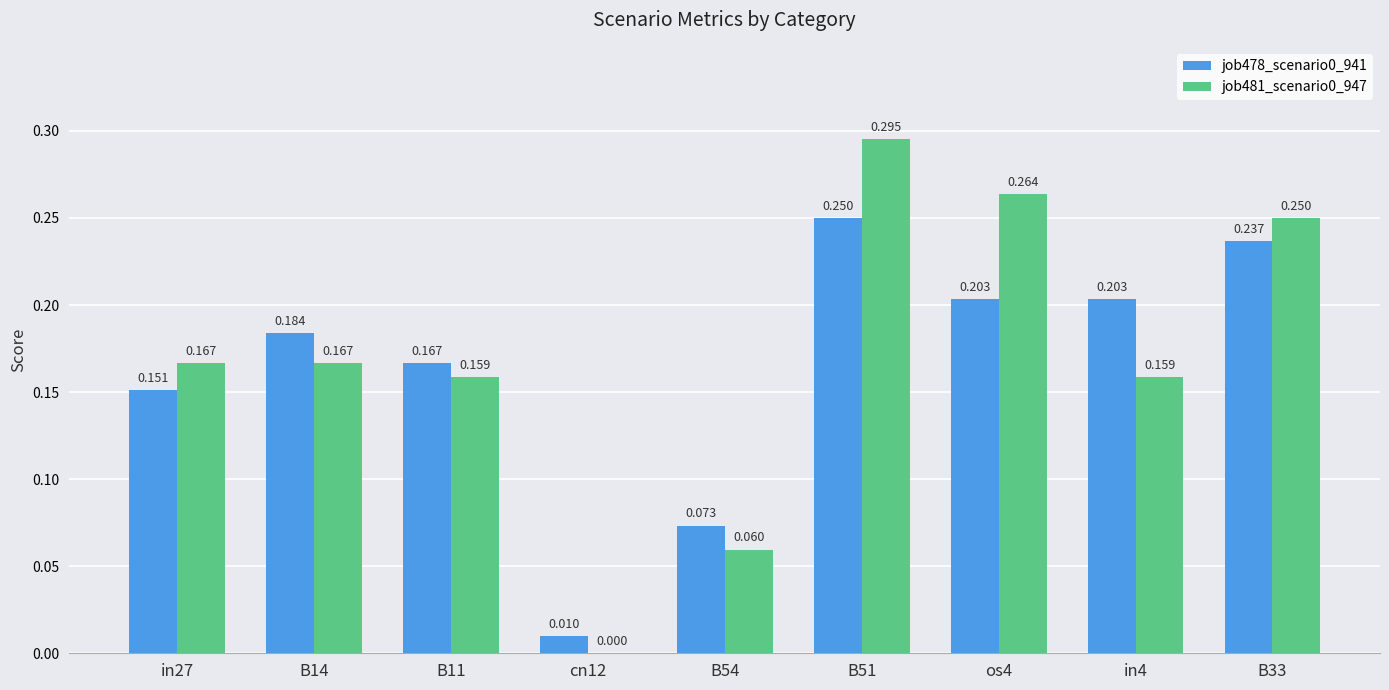

Is the value of job478_scenario0_941 at os4 greater than the value of job481_scenario0_947 at in27?

Yes